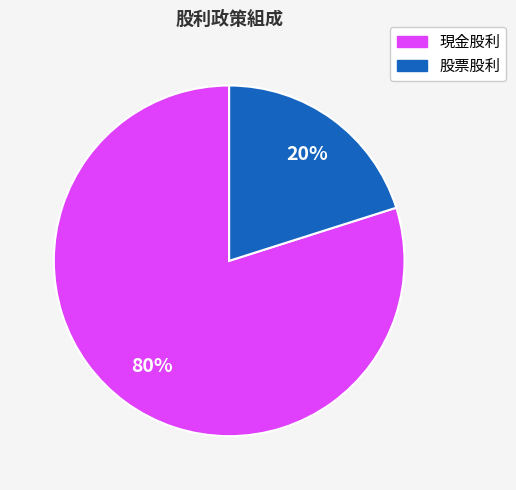

How many segments does this pie chart have?

2